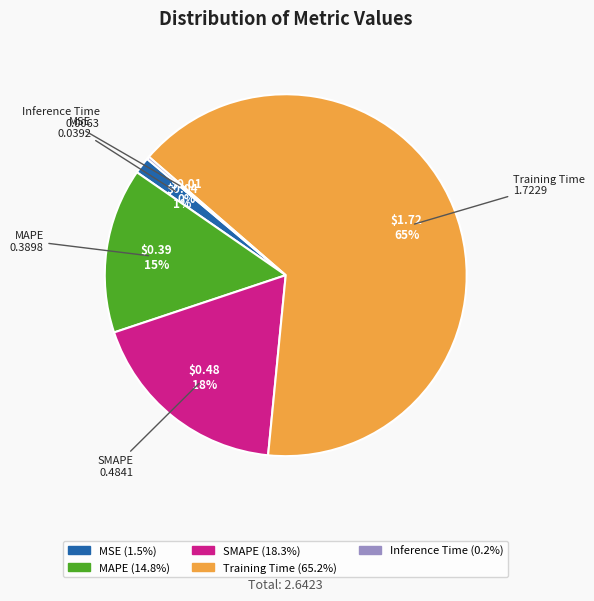

To the nearest percent, what is the difference between the SMAPE and Training Time slice percentages?

47%